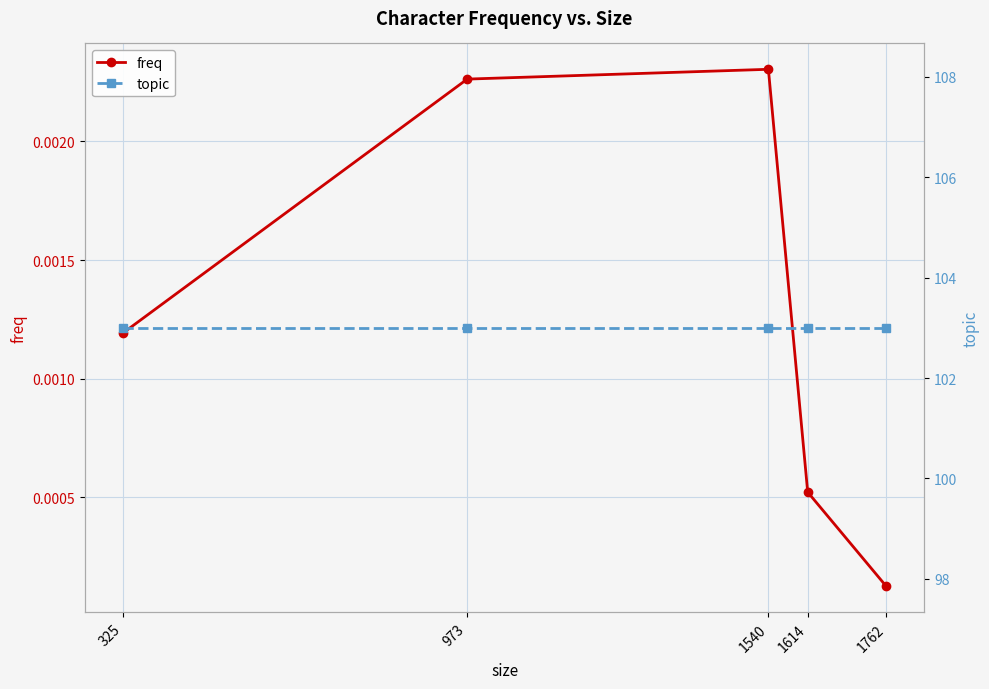

Rank the series at 973 from lowest to highest value.

freq, topic